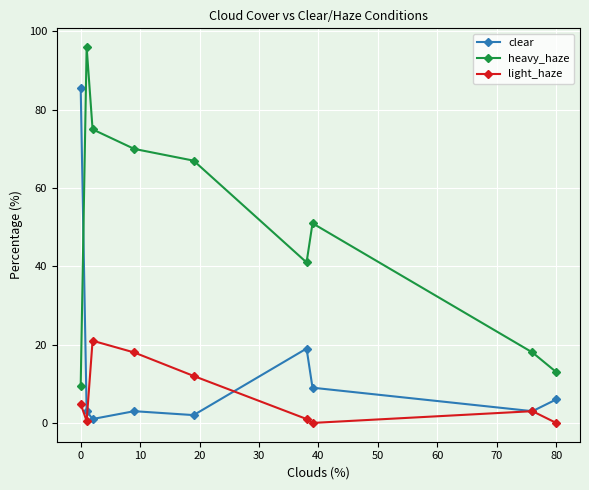

How many interior local valleys does the clear series have?

3